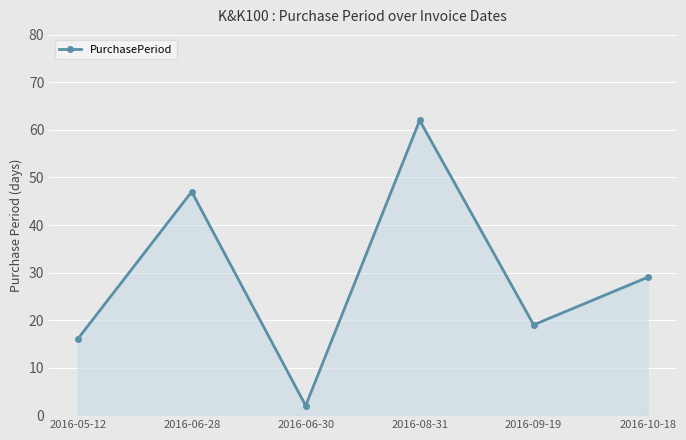

Reading left to right, extract all data points from this chart.

2016-05-12=16	2016-06-28=47	2016-06-30=2	2016-08-31=62	2016-09-19=19	2016-10-18=29